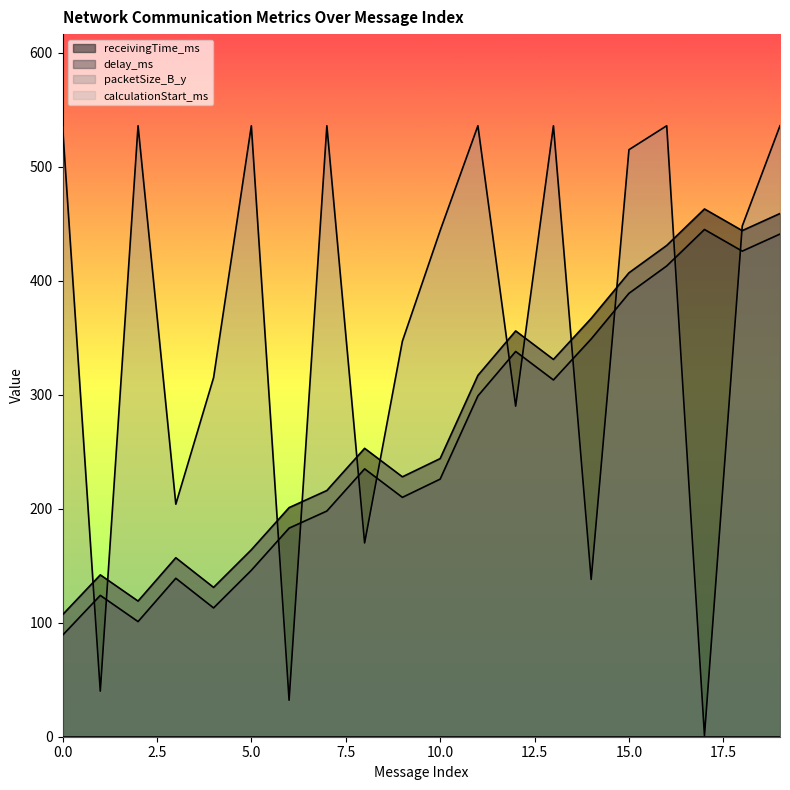

Reading left to right, what are all the values shown in this chart?

receivingTime_ms: 0=107	1=142	2=119	3=157	4=131	5=164	6=201	7=216	8=253	9=228	10=244	11=317	12=356	13=331	14=367	15=407	16=431	17=463	18=444	19=459
delay_ms: 0=89	1=124	2=101	3=139	4=113	5=146	6=183	7=198	8=235	9=210	10=226	11=299	12=338	13=313	14=349	15=389	16=413	17=445	18=426	19=441
packetSize_B_y: 0=536	1=40	2=536	3=204	4=315	5=536	6=32	7=536	8=170	9=347	10=444	11=536	12=290	13=536	14=138	15=515	16=536	17=1	18=448	19=536